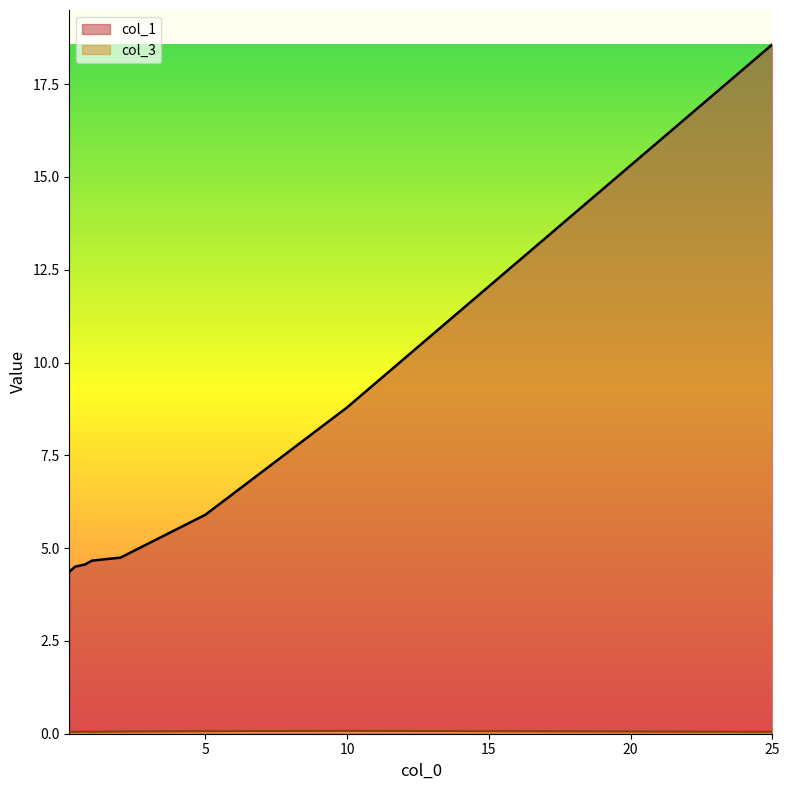

What are all the series names shown in the legend?

col_1, col_3